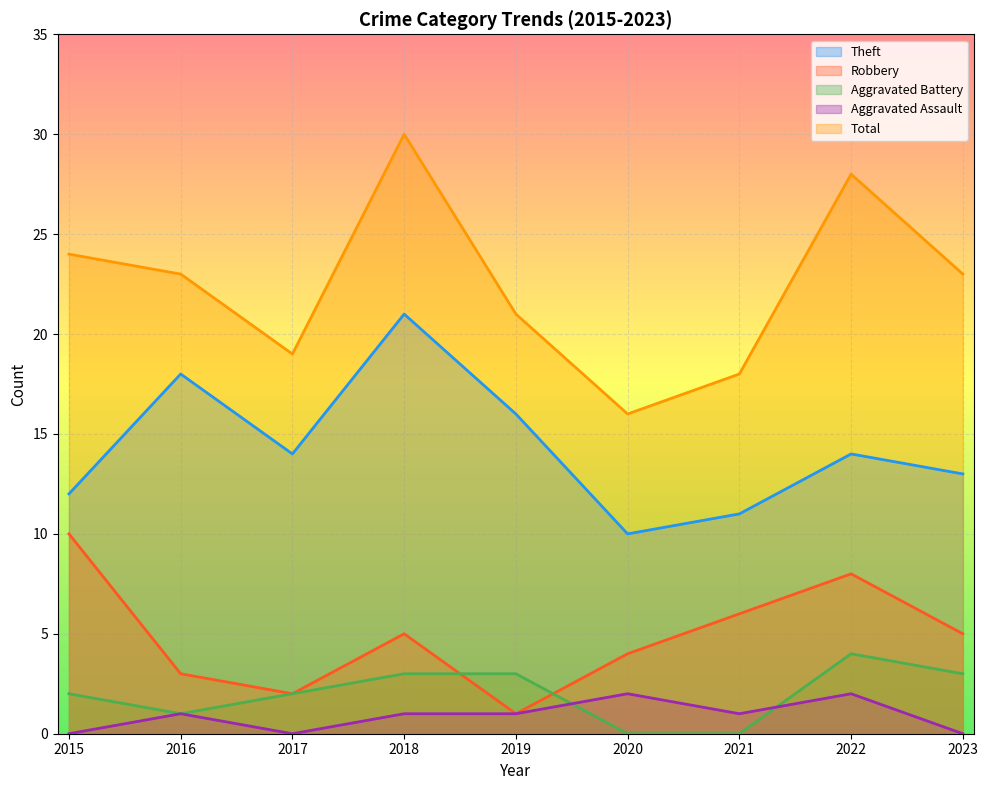

Which category has the highest value in the Theft series?

2018